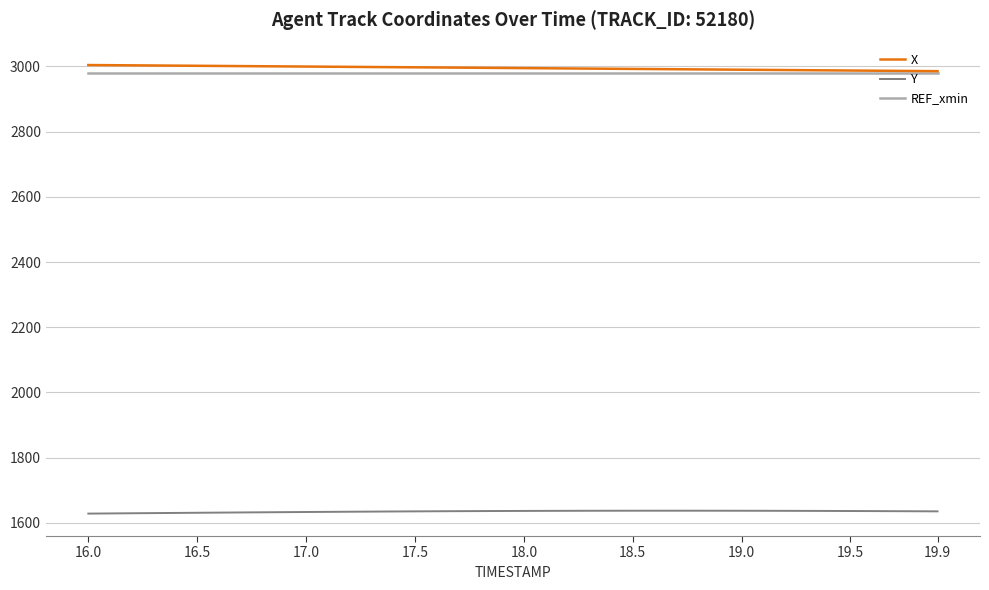

Is this an area chart (filled region under the line)?

No